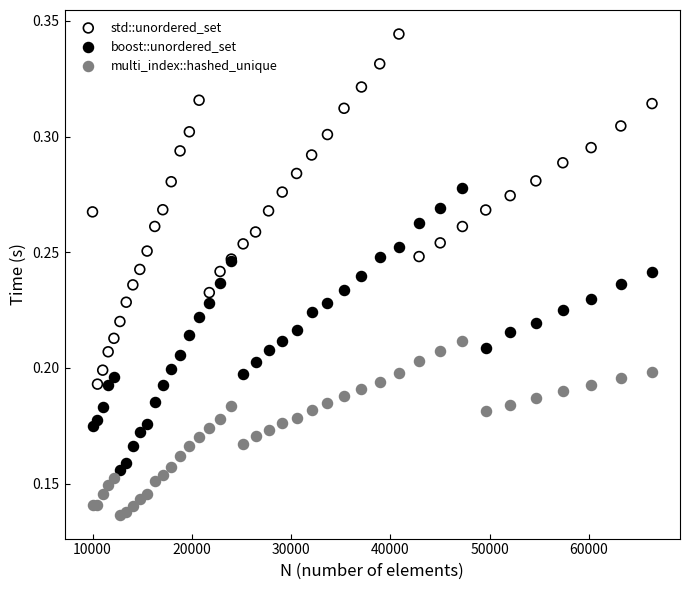

Which series contains the lowest Y value?

multi_index::hashed_unique